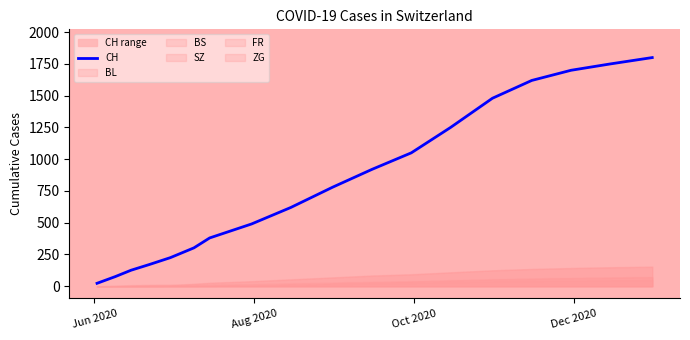

What is the maximum value for CH?

1800